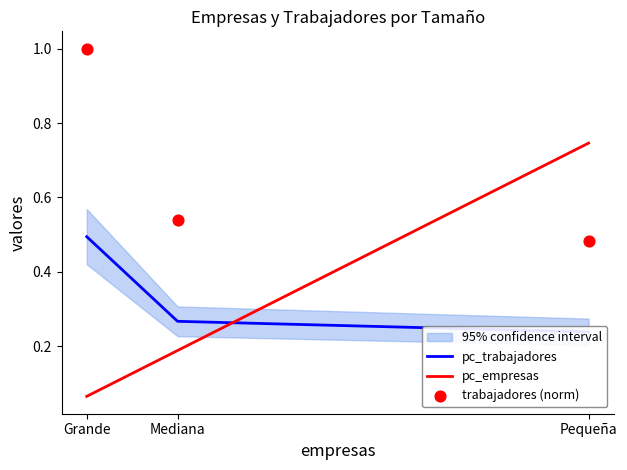

At how many categories does at least one series exceed 0?

3